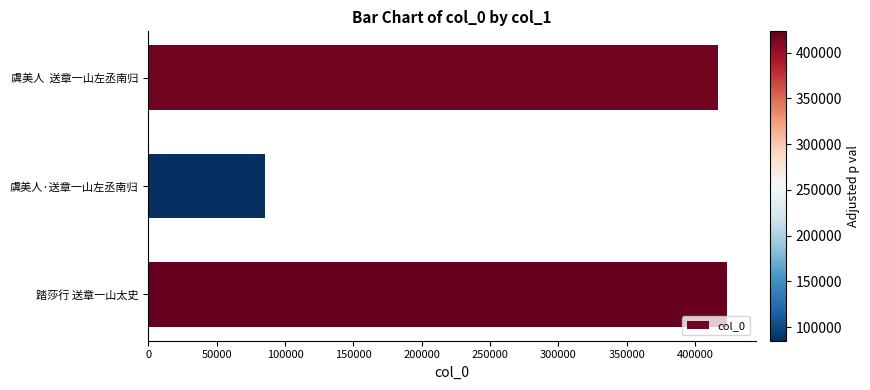

What is the value of the 1st bar from the top?

416634